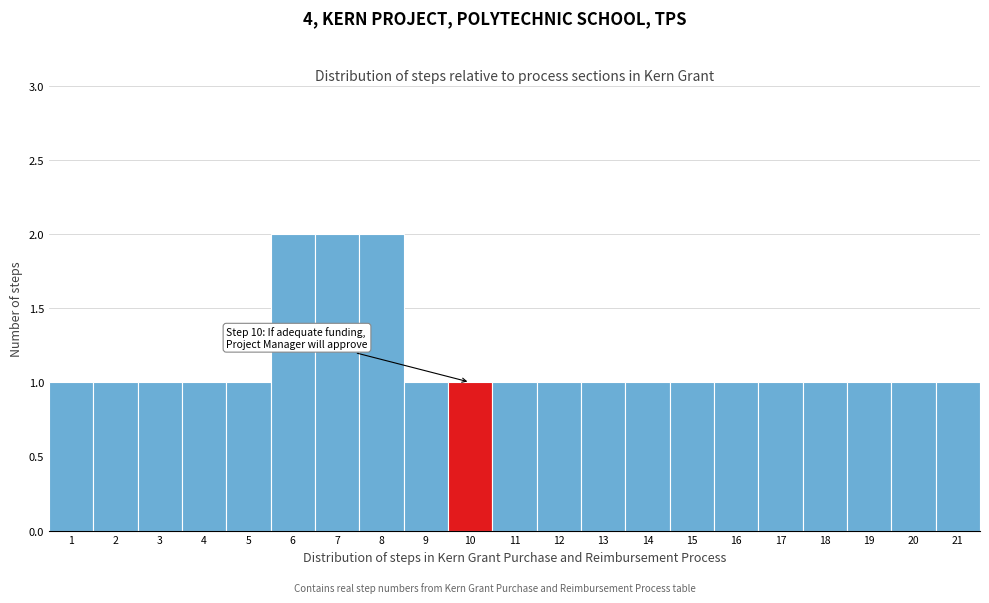

Reading left to right, what are all the values shown in this chart?

1=1	2=1	3=1	4=1	5=1	6=2	7=2	8=2	9=1	10=1	11=1	12=1	13=1	14=1	15=1	16=1	17=1	18=1	19=1	20=1	21=1